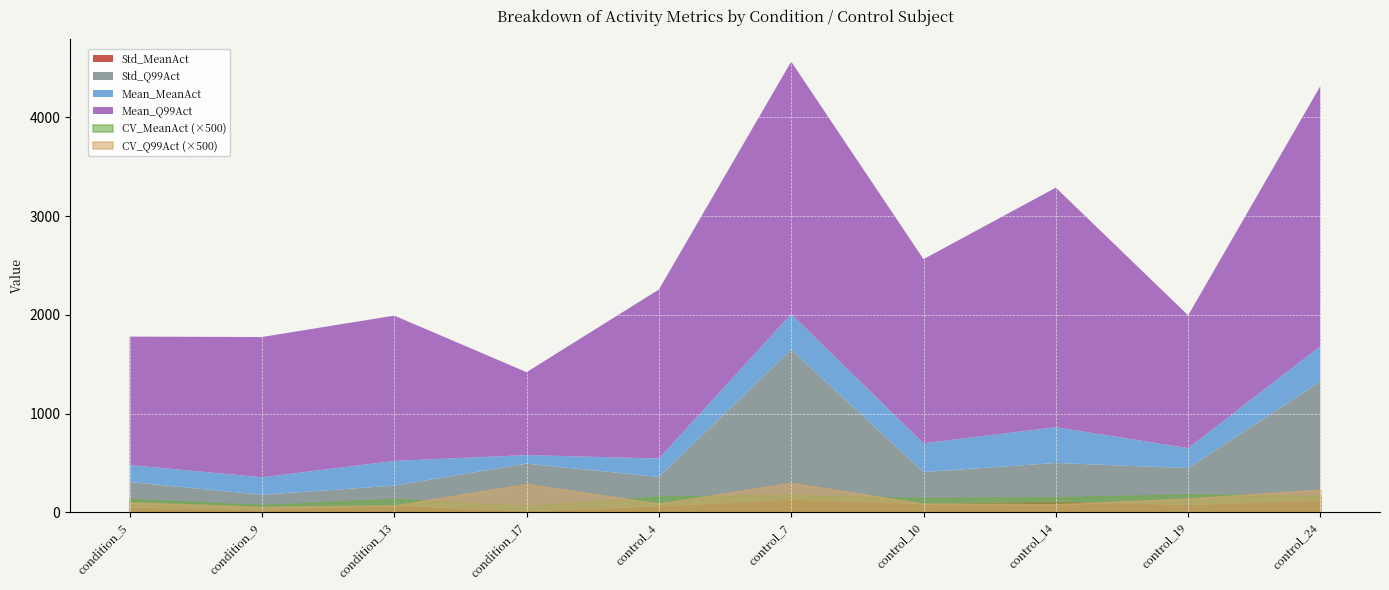

Which series has the widest spread of values?

Mean_Q99Act